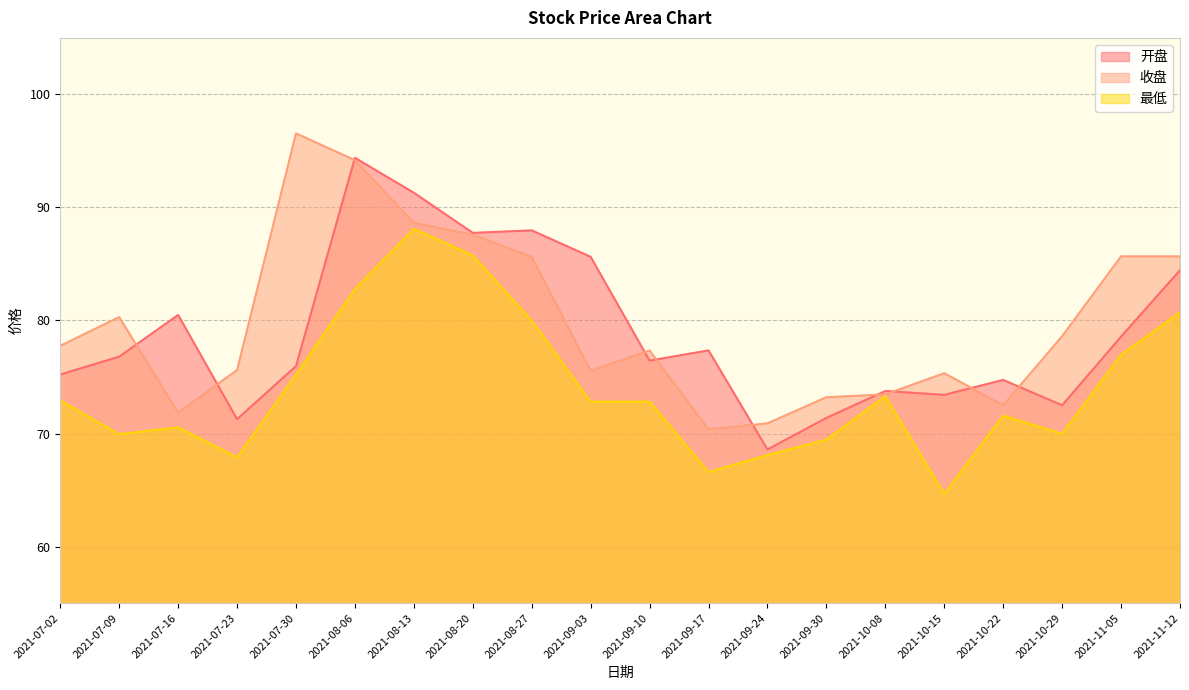

The 最低 series shows 39.8 at 2021-09-03. True or false?

False